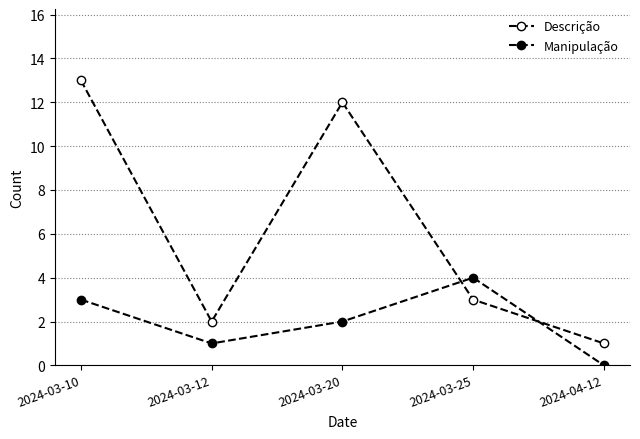

Where does the Descrição series first go above 3?

2024-03-10